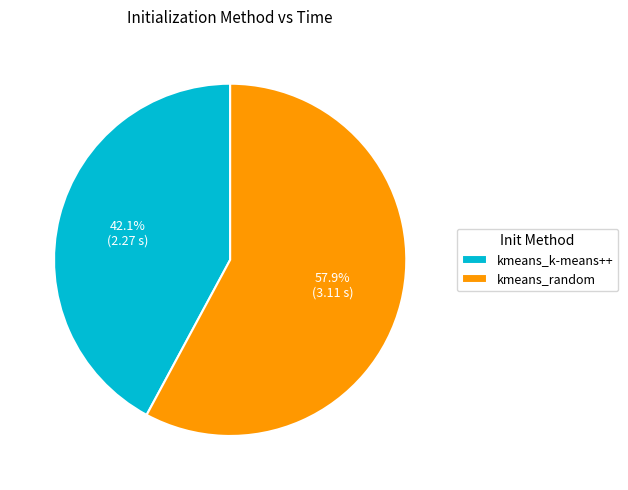

To the nearest percent, what is the difference between the largest and smallest slice percentages?

16%